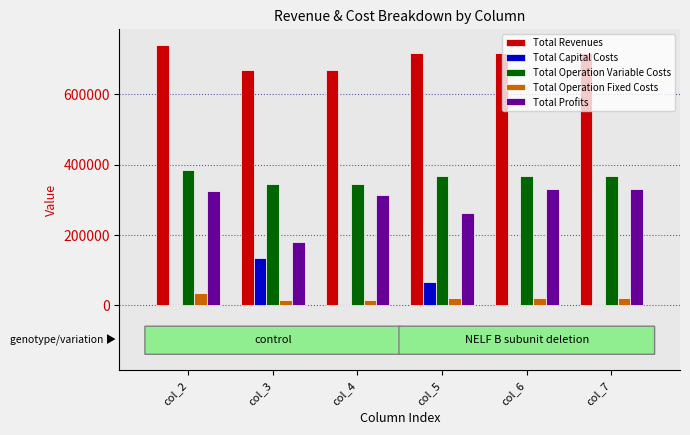

The value of Total Revenues at col_2 is 741961.5. True or false?

True